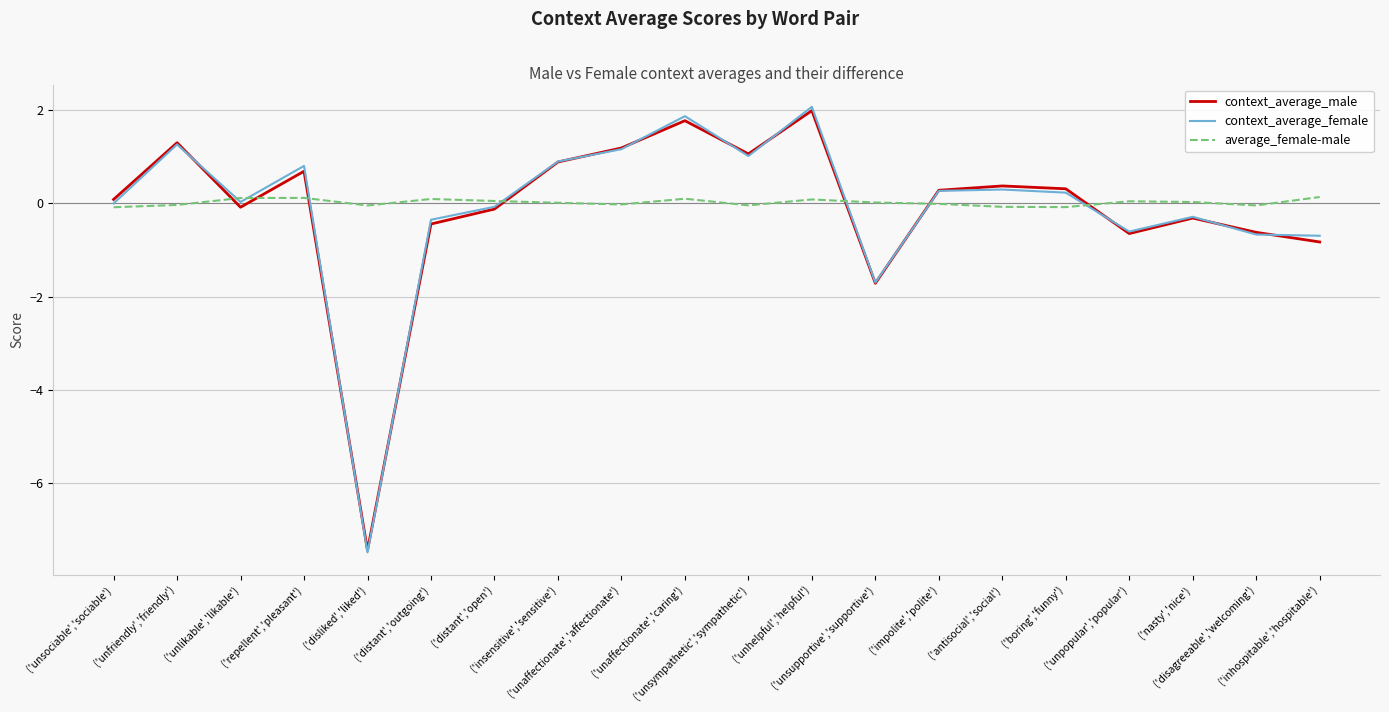

True or false: context_average_male and average_female-male cross at least once.

True